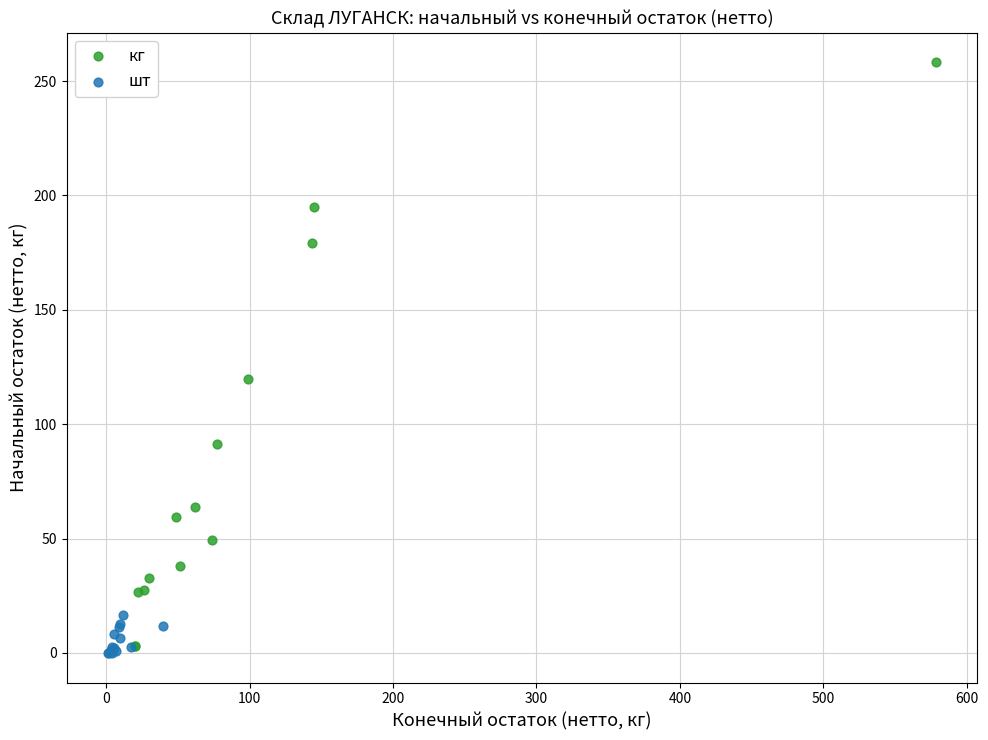

Which series contains the lowest Y value?

шт